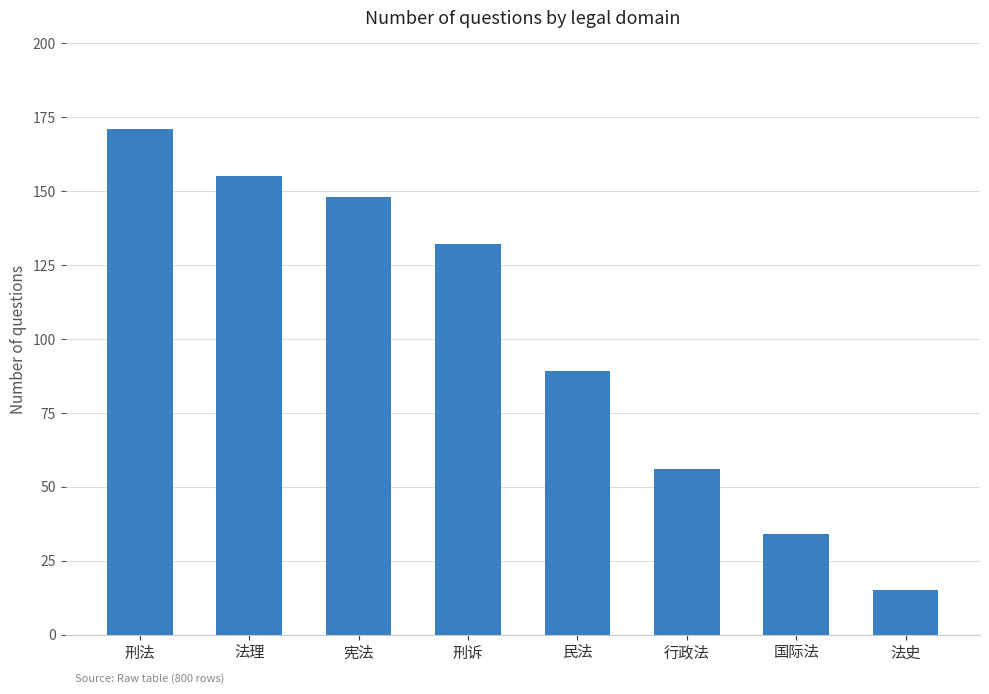

True or false: the data shows 89 at 民法.

True